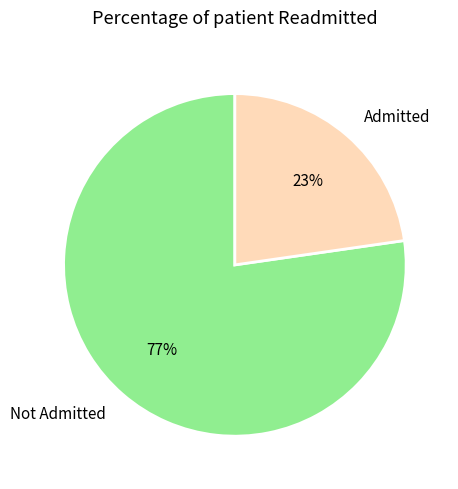

Count the number of slices in the pie.

2